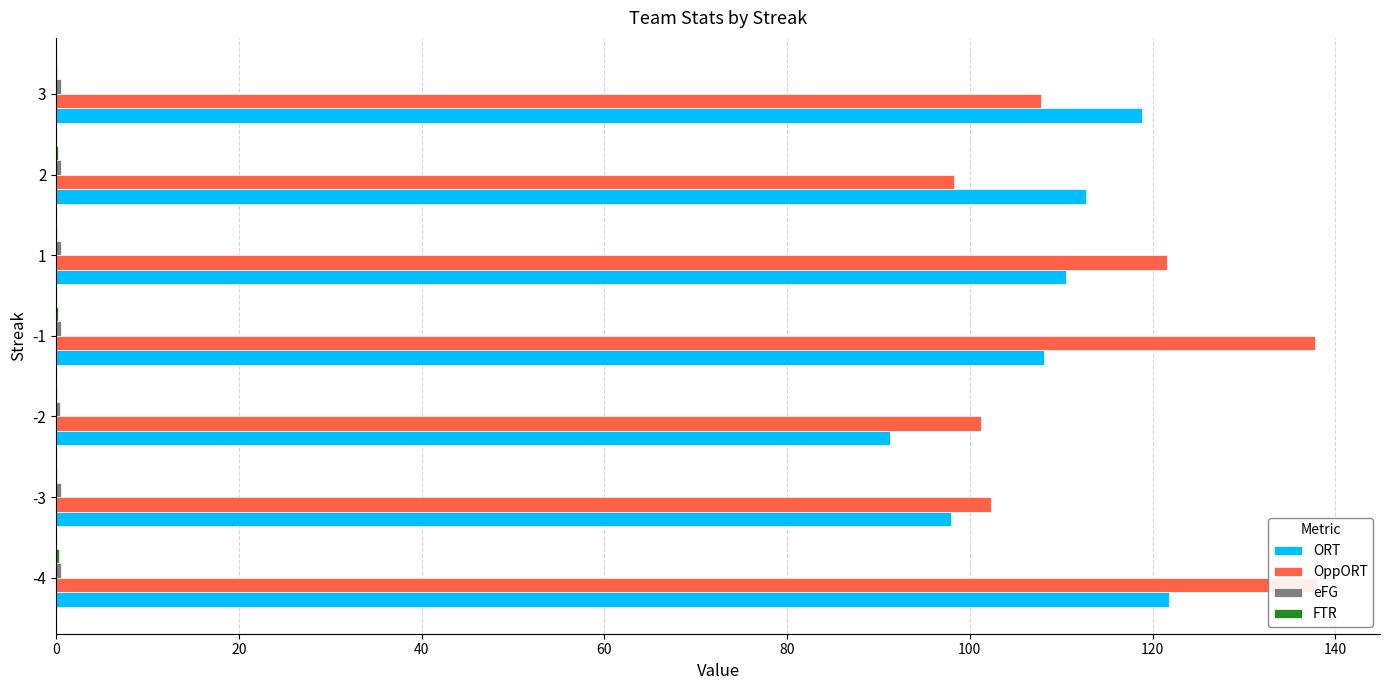

Which series has the largest total across all categories?

OppORT